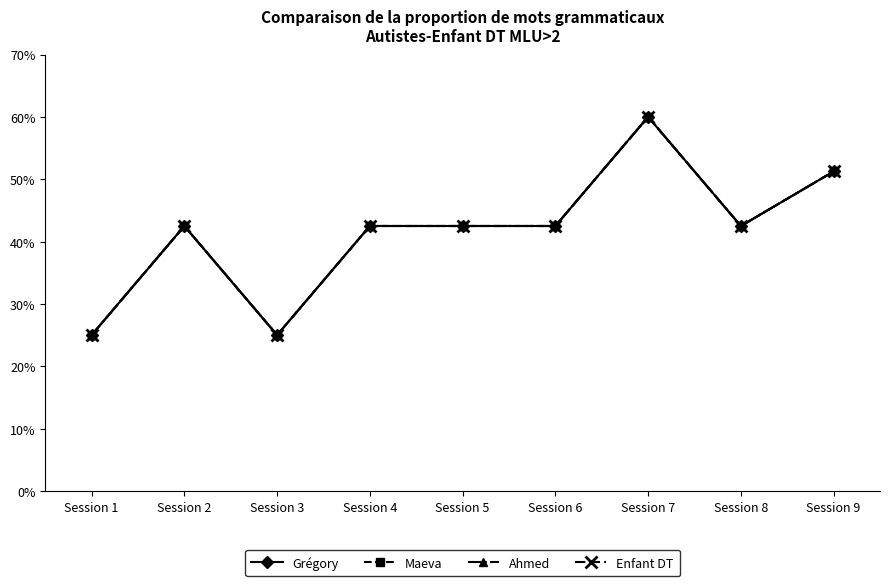

Which category has the highest value in the Grégory series?

Session 7